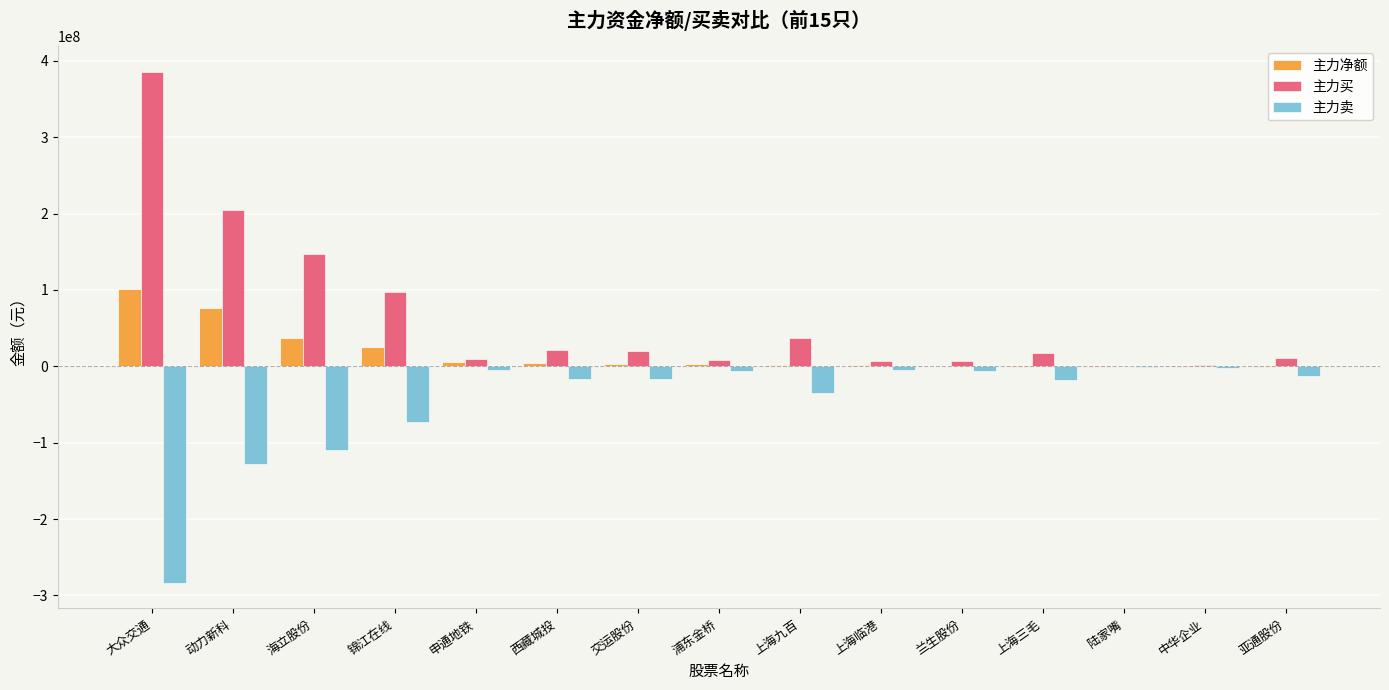

The 主力卖 series shows -73793398 at 动力新科. True or false?

False